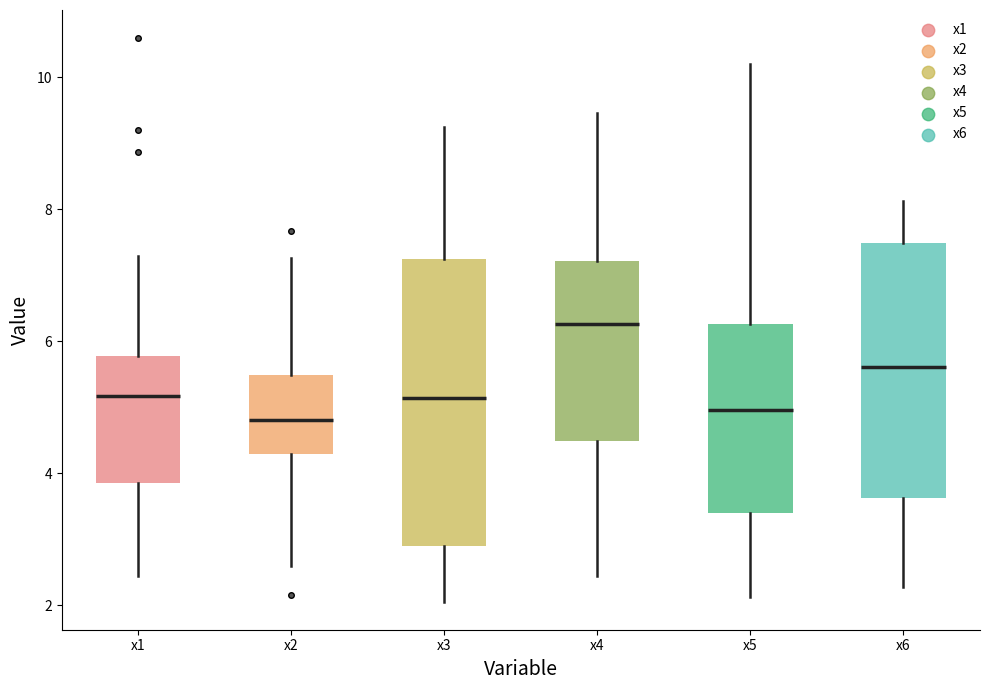

Reading left to right, transcribe this box plot: for each box, give where its median line is, the range the box spans, and where its two whiskers end, as read against the y-axis. The values are not printed on the chart, so give them approximately, as read against the axis.

x1: median 5.2, box 3.8 to 5.8, whiskers 2.4 to 7.2
x2: median 4.8, box 4.2 to 5.4, whiskers 2.6 to 7.2
x3: median 5.2, box 3.0 to 7.2, whiskers 2.0 to 9.2
x4: median 6.2, box 4.4 to 7.2, whiskers 2.4 to 9.4
x5: median 5.0, box 3.4 to 6.2, whiskers 2.2 to 10.2
x6: median 5.6, box 3.6 to 7.4, whiskers 2.2 to 8.2